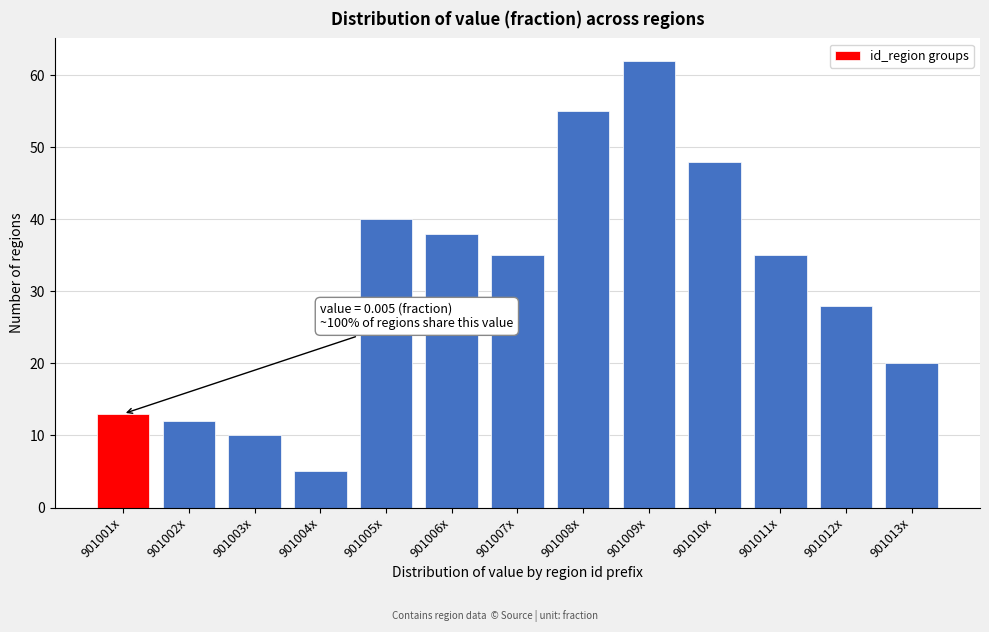

Reading left to right, extract all data points from this chart.

13	12	10	5	40	38	35	55	62	48	35	28	20